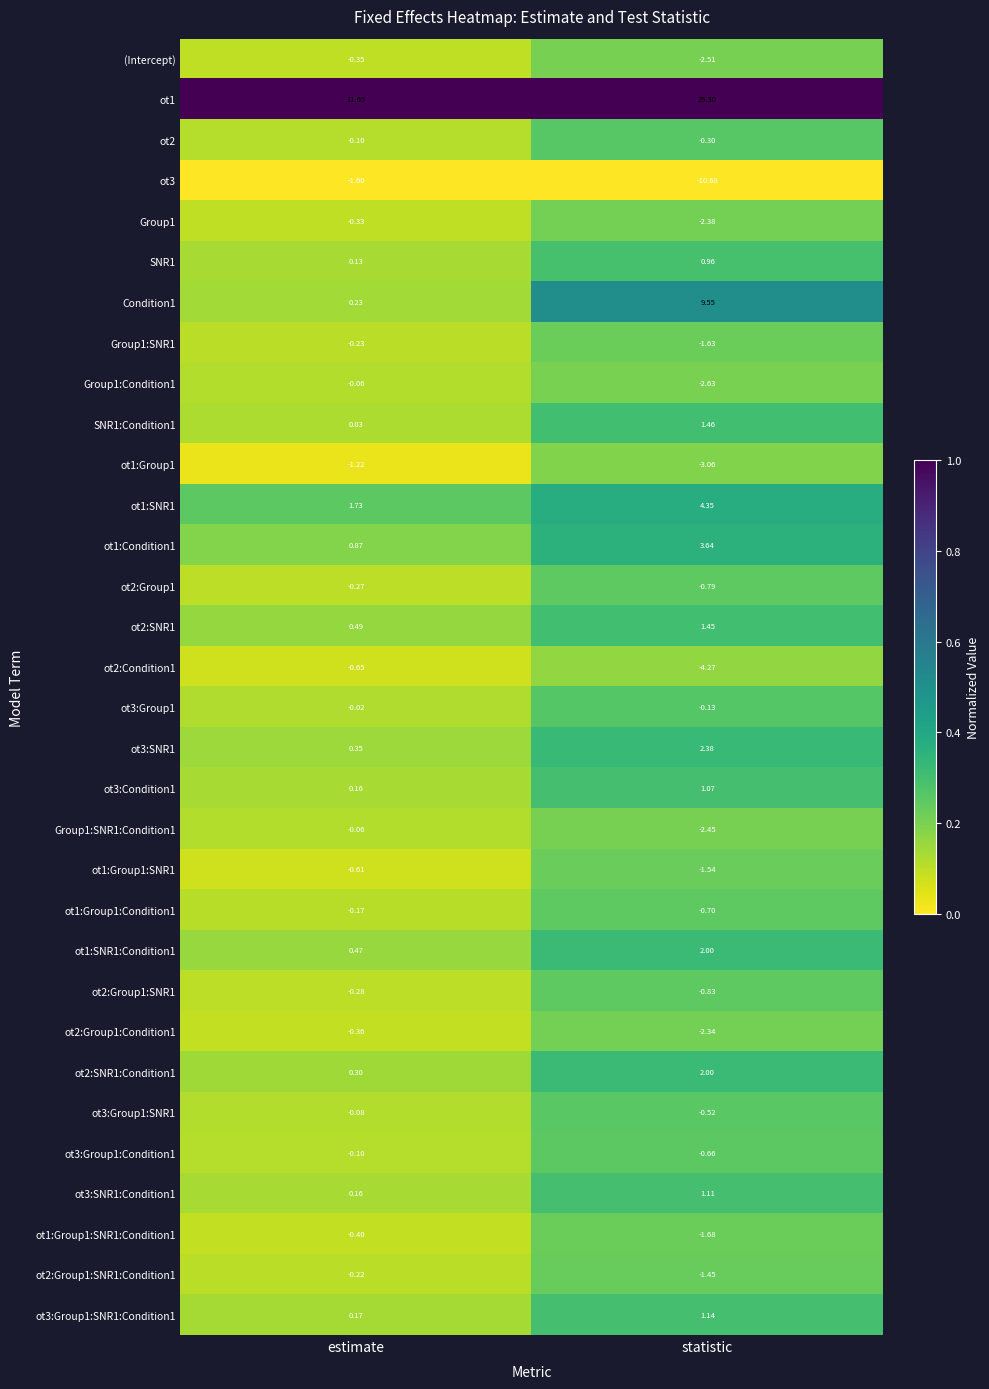

At which category is the sum across all series the highest?

statistic